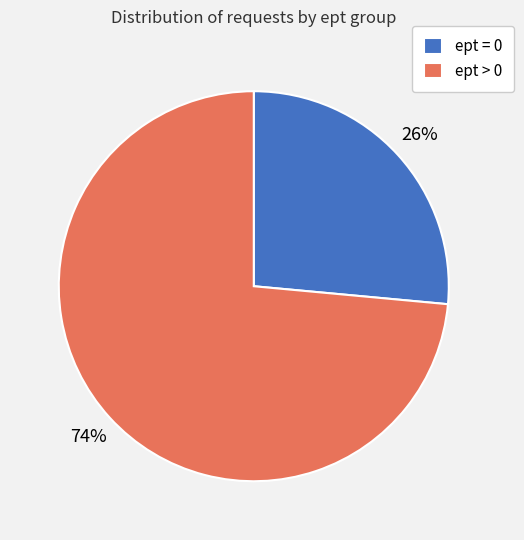

To the nearest percent, what is the average slice percentage?

50%